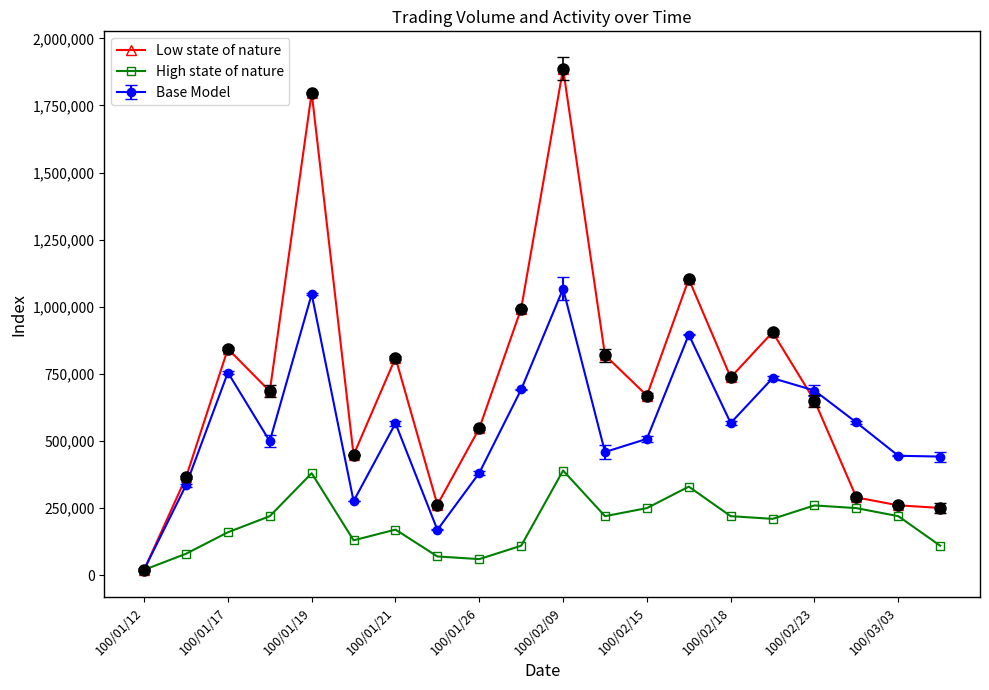

Rank the series by their maximum value, from lowest to highest.

High state of nature, Base Model, Low state of nature